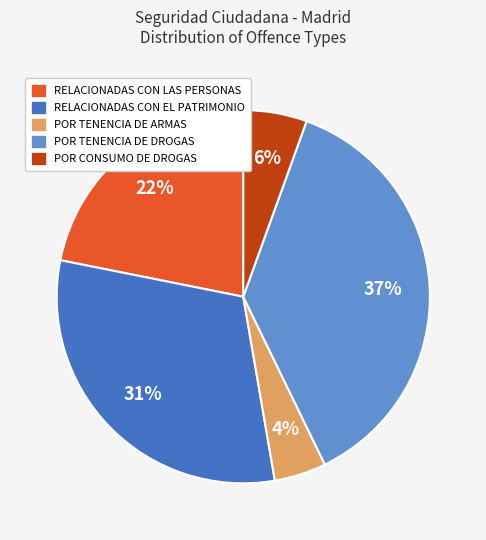

True or false: POR TENENCIA DE DROGAS accounts for 37% of the total.

True